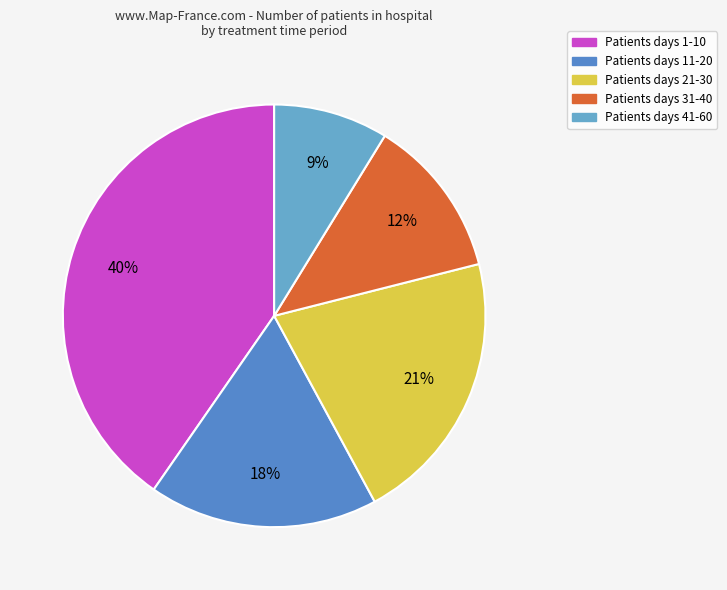

Does any single category account for the majority?

No